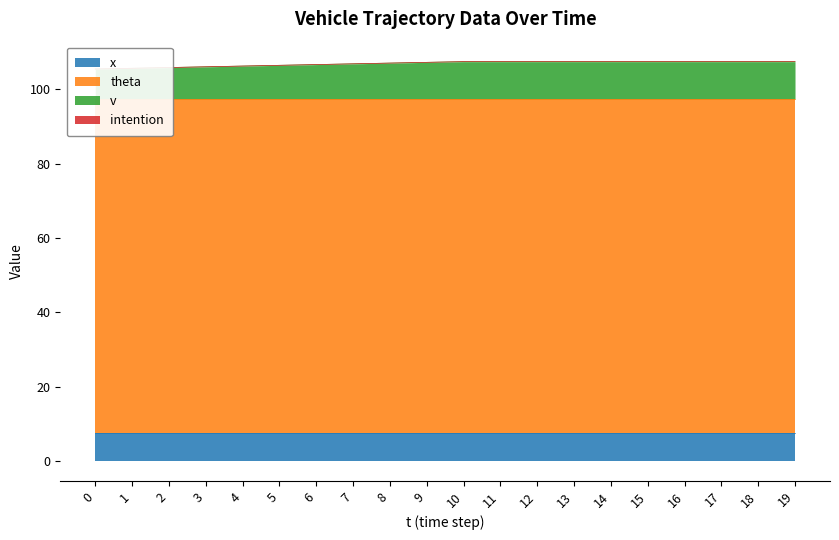

Read the x value at 4.

7.5